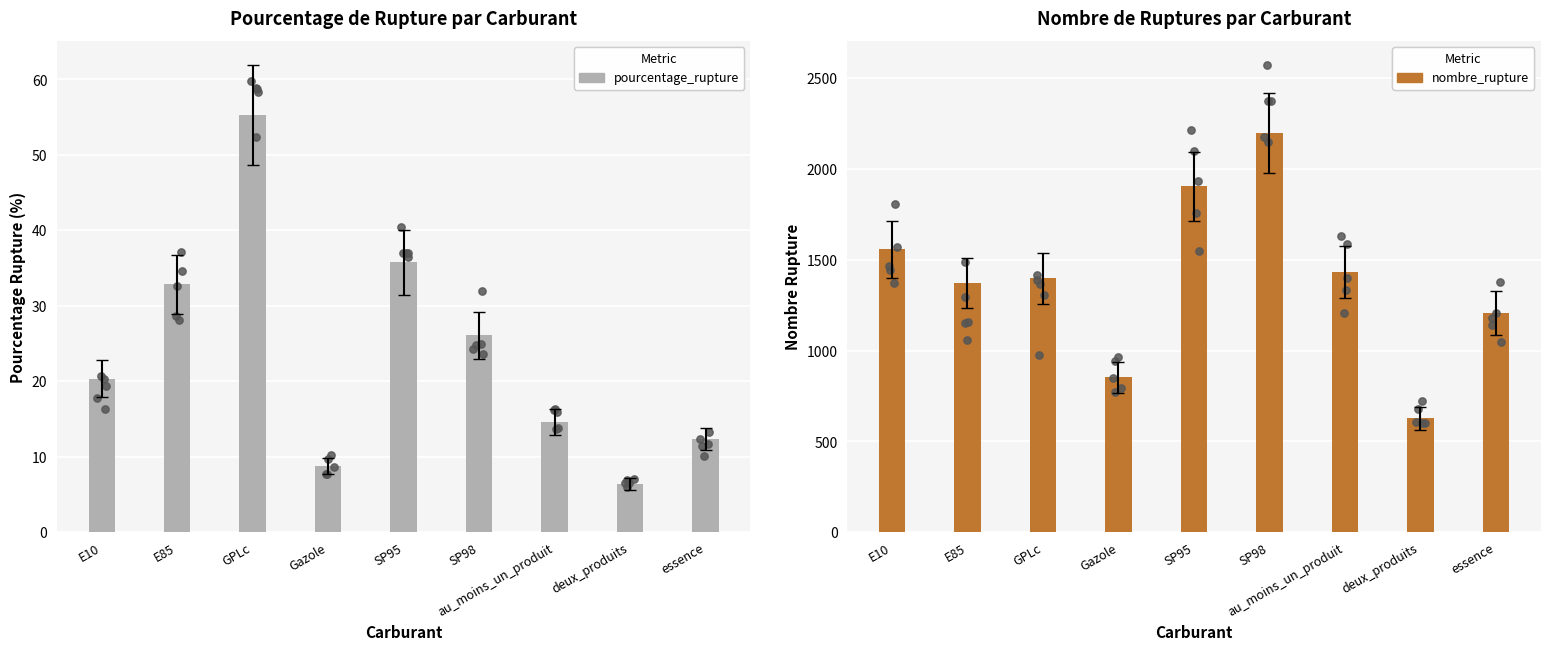

At which category is the sum across all series the highest?

SP98